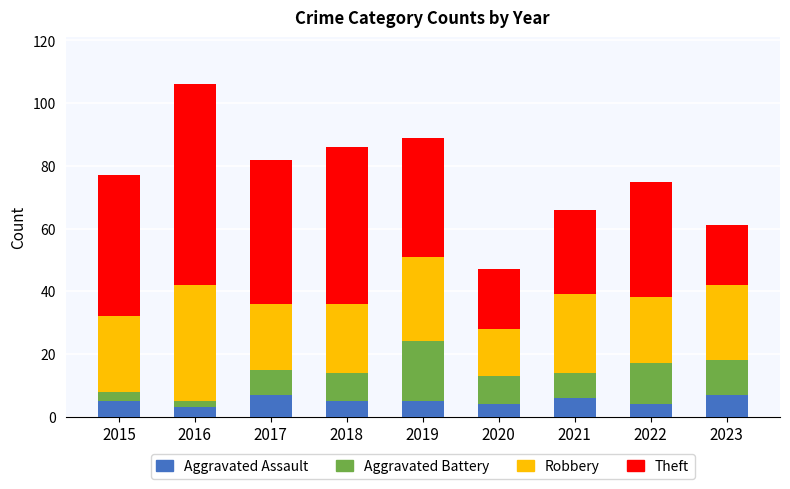

What is the total value across all series at 2017?

82